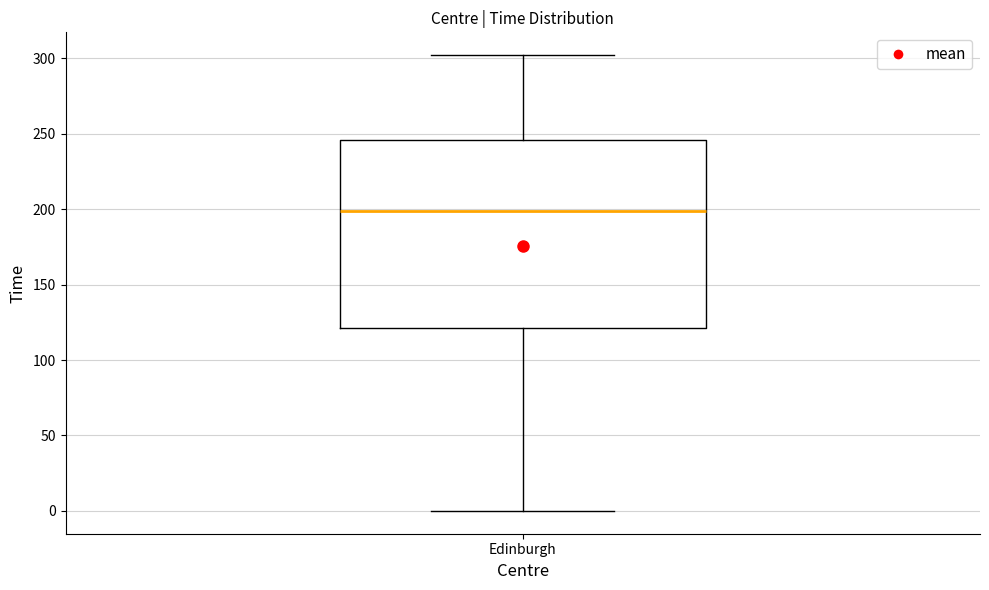

Read this box plot against the y-axis: the position of the median line, the range covered by the box, and the ends of both whiskers. The values are not printed on the chart, so give them approximately, as read against the axis.

median 200, box 120 to 245, whiskers 0 to 300